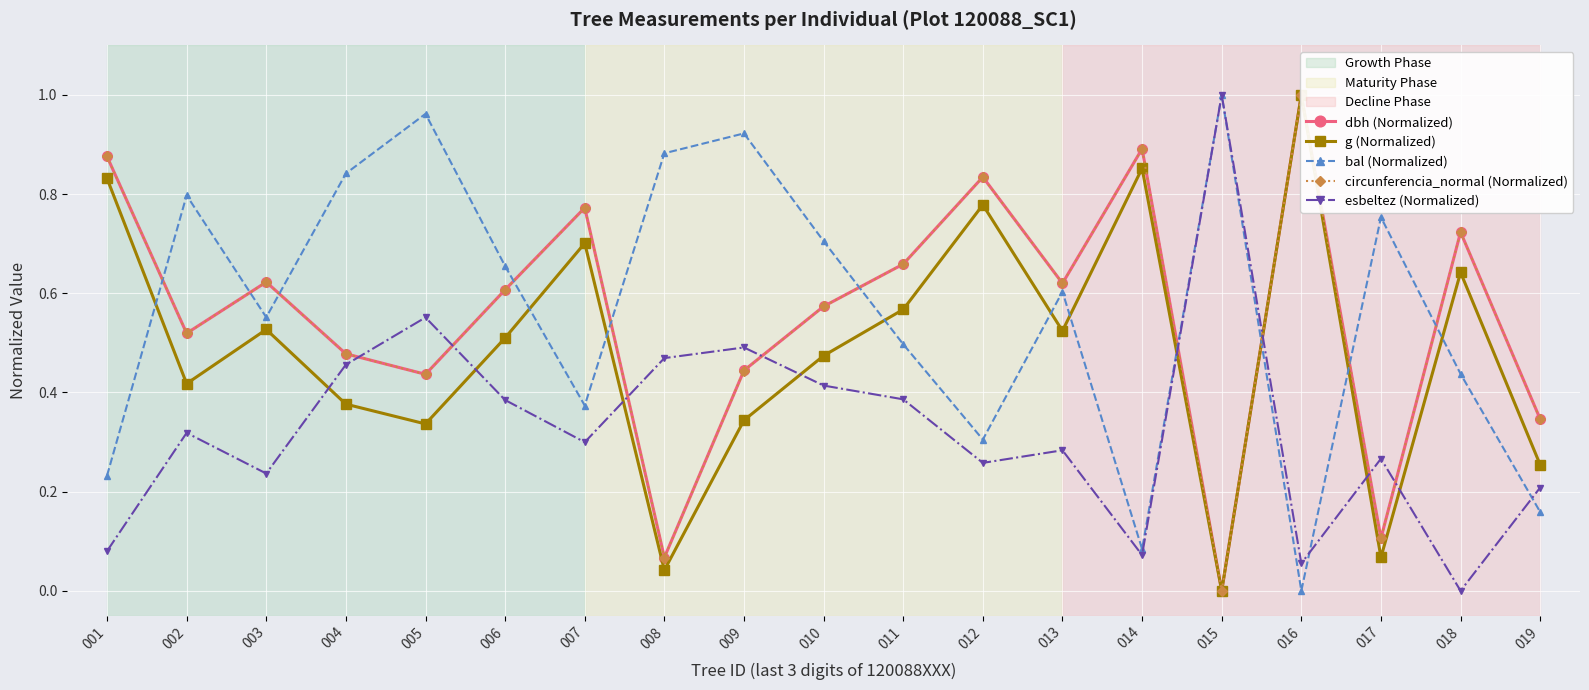

The value of esbeltez (Normalized) at 004 is 0.5. True or false?

True